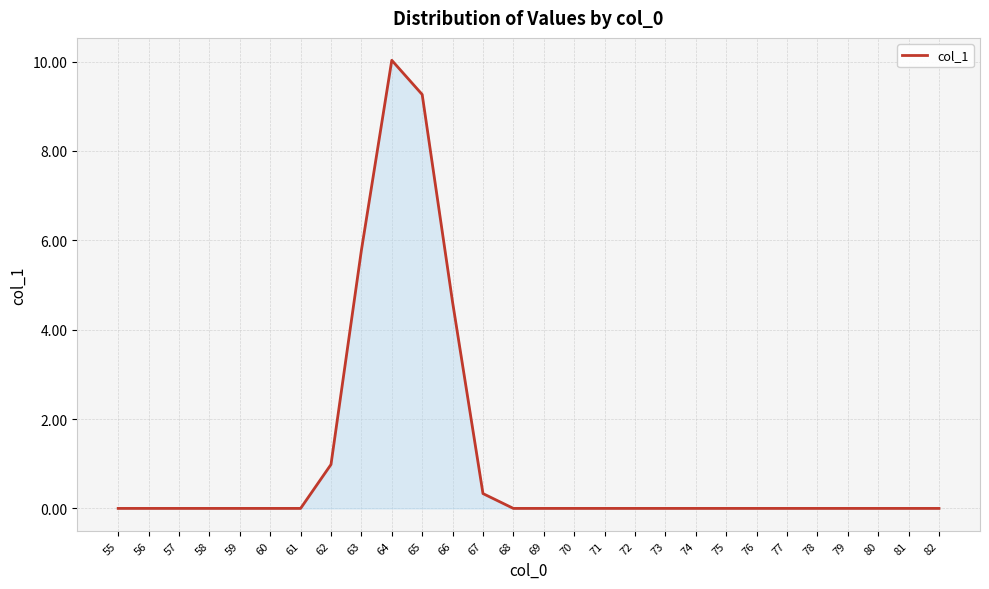

The value at 70 is 0.0. True or false?

True